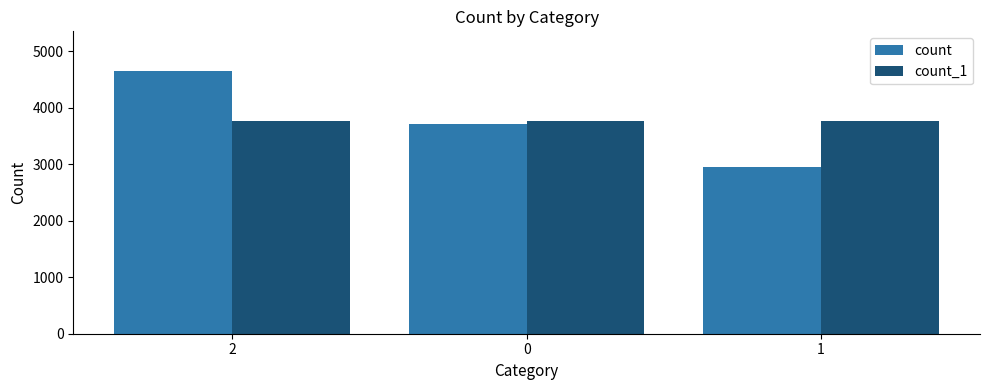

What is the greatest value displayed?

4653